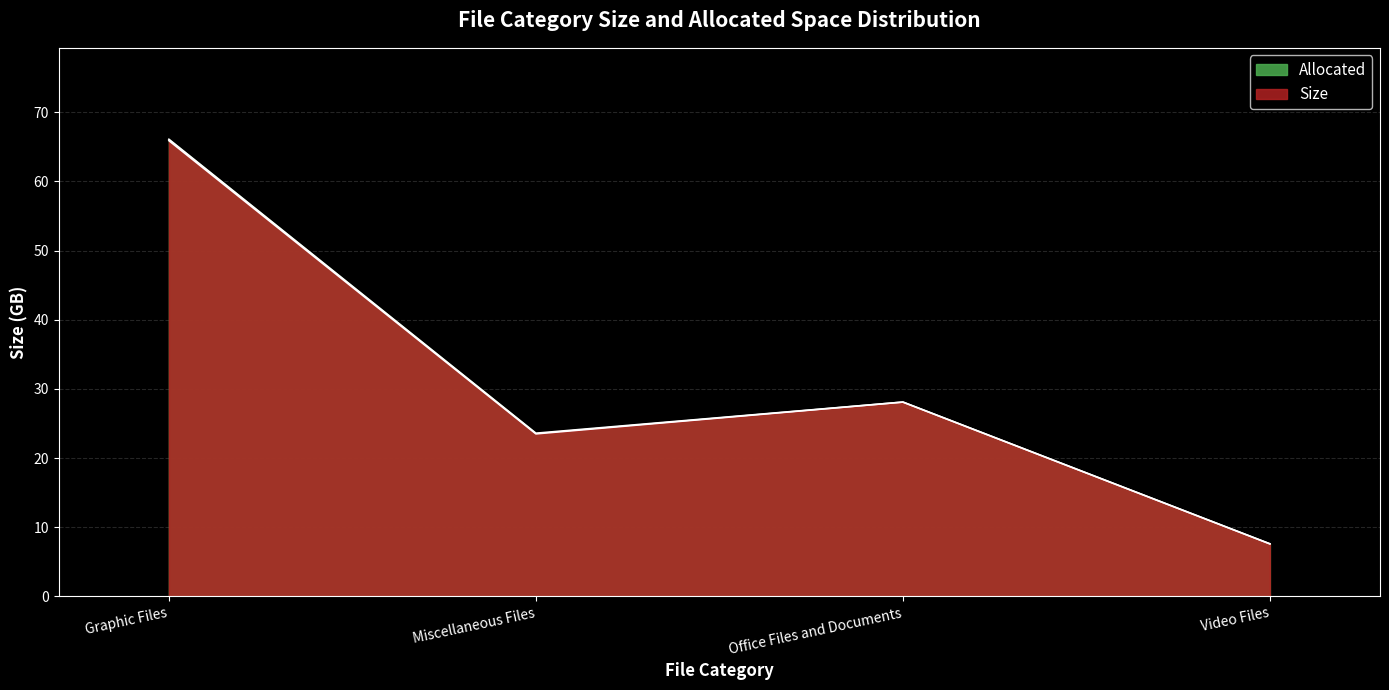

What is the greatest value displayed?

66.1